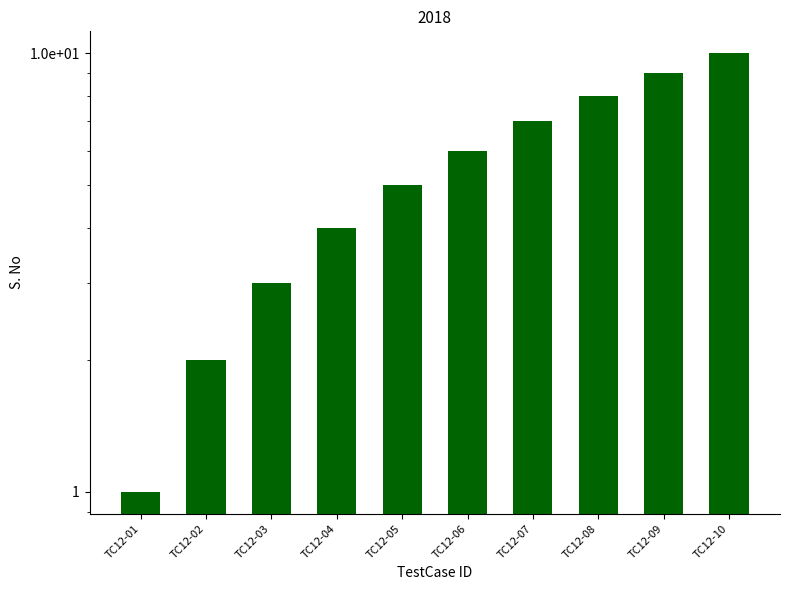

What is the approximate value at TC12-08?

8